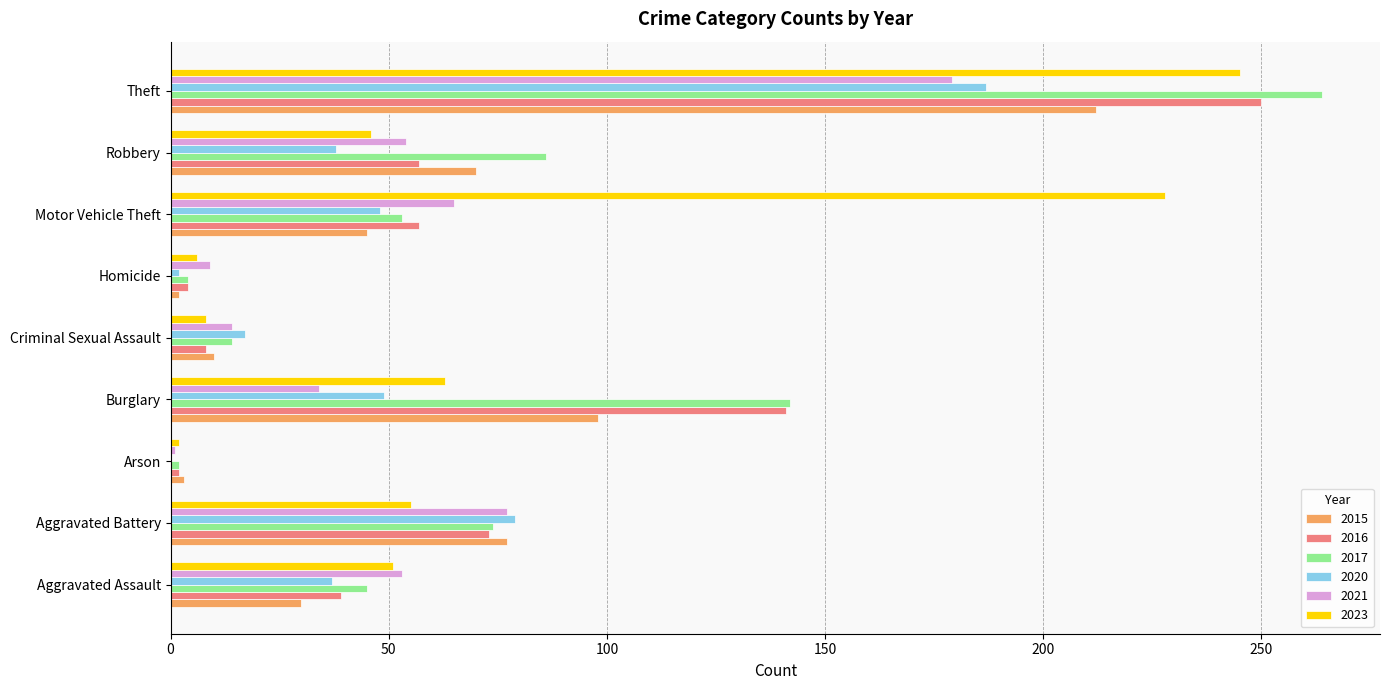

Is it true that 2021 equals 65 at Motor Vehicle Theft?

True